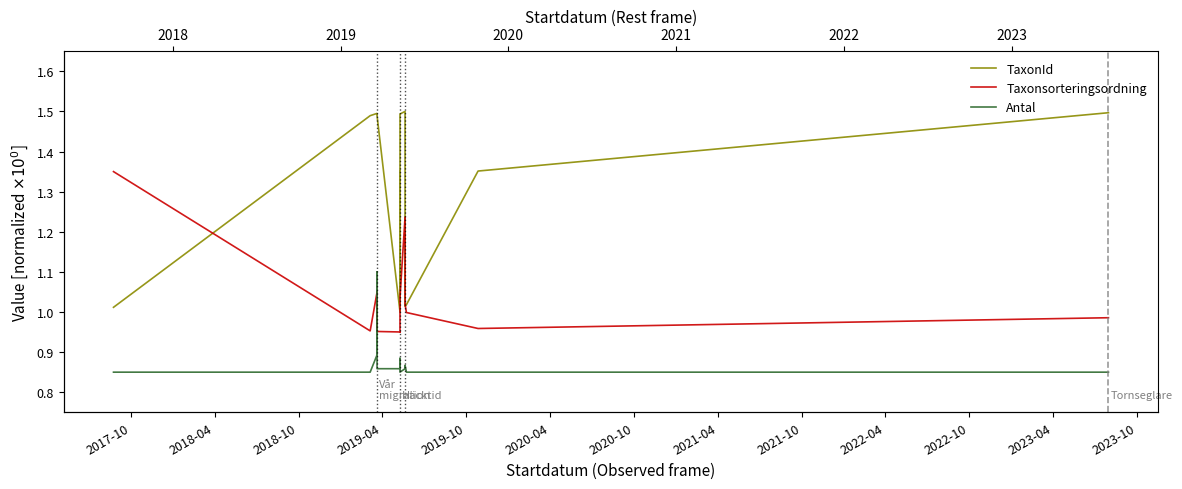

What is the smallest value displayed?

0.8